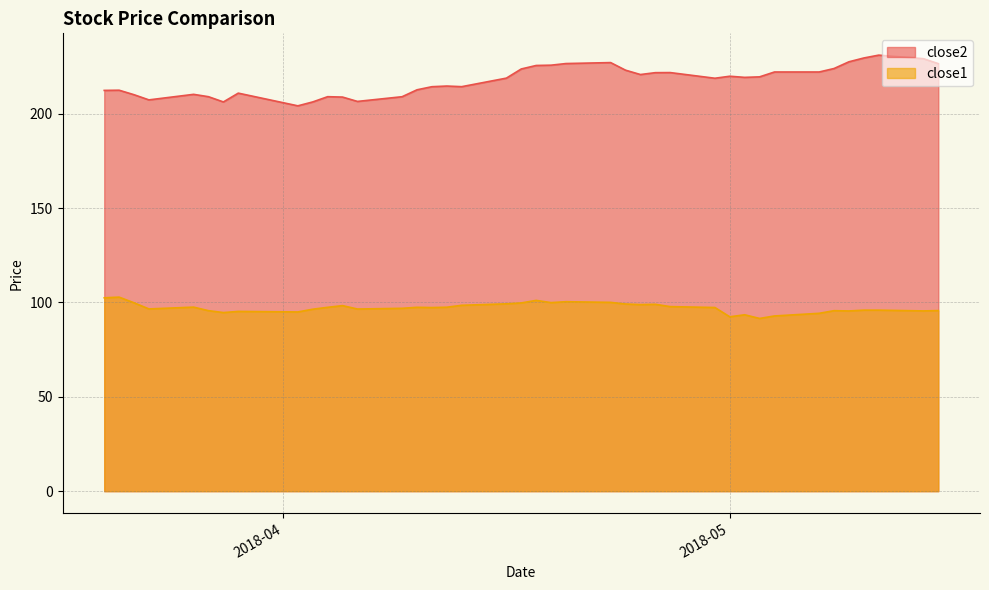

The value of close1 at 2018-04-27 is 164.5. True or false?

False